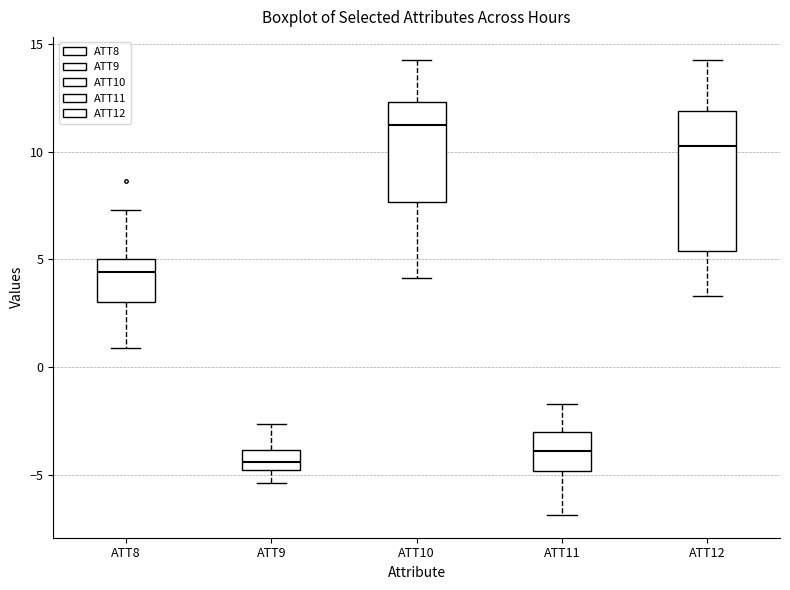

Comparing the boxes themselves (not the whiskers), which one is the tallest?

ATT12